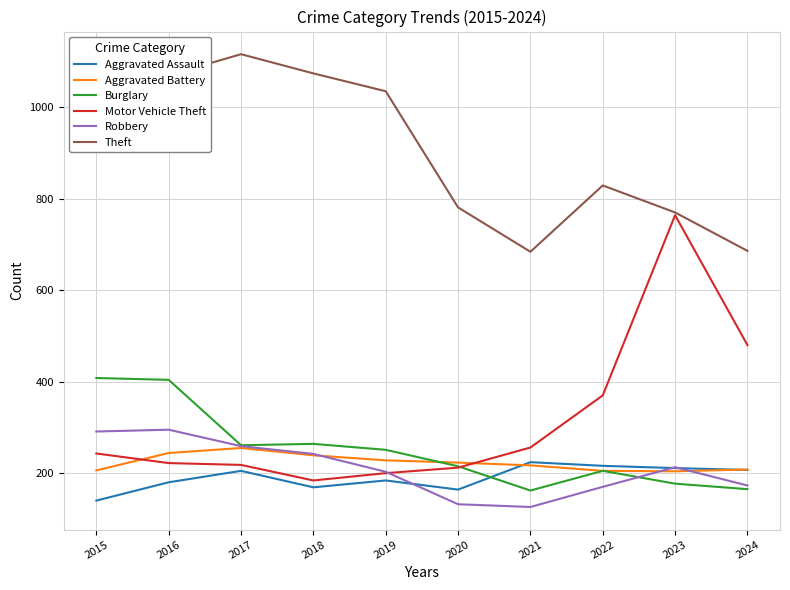

Is the value of Motor Vehicle Theft at 2024 greater than the value of Aggravated Battery at 2015?

Yes